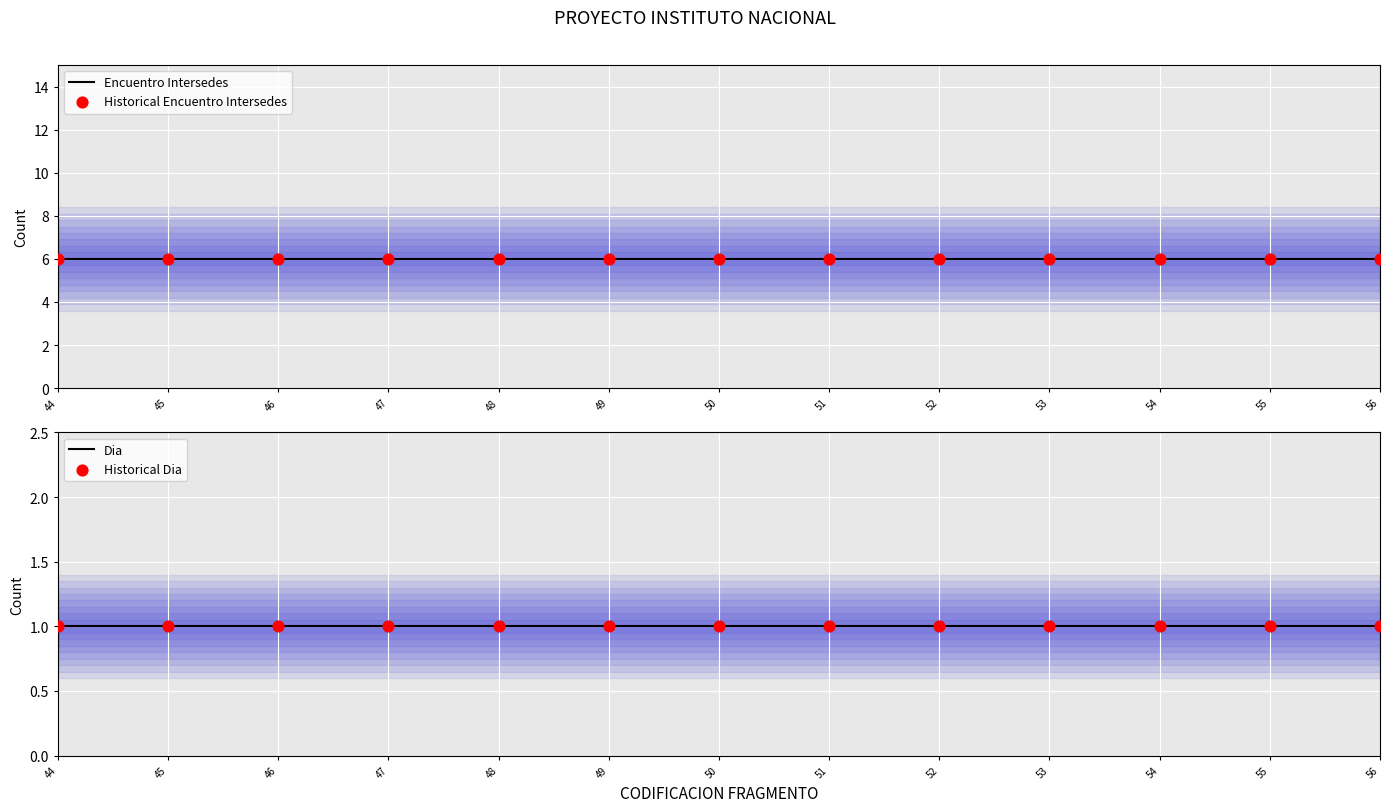

Is the value of Dia at 54 greater than the value of Historical Dia at 45?

No